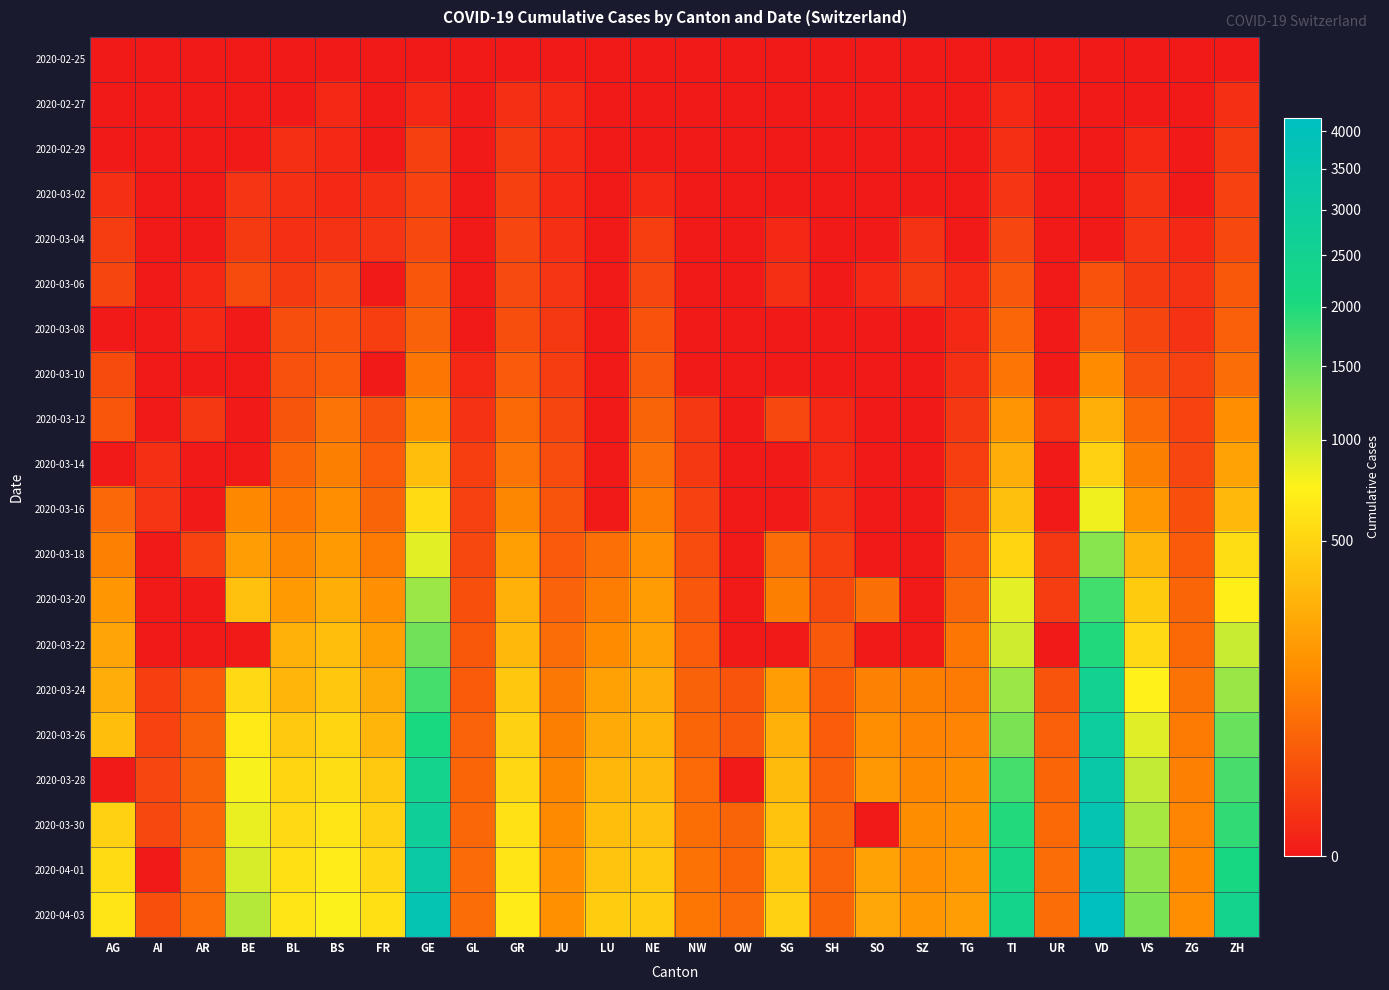

What is the total value across all series at ZH?

13956